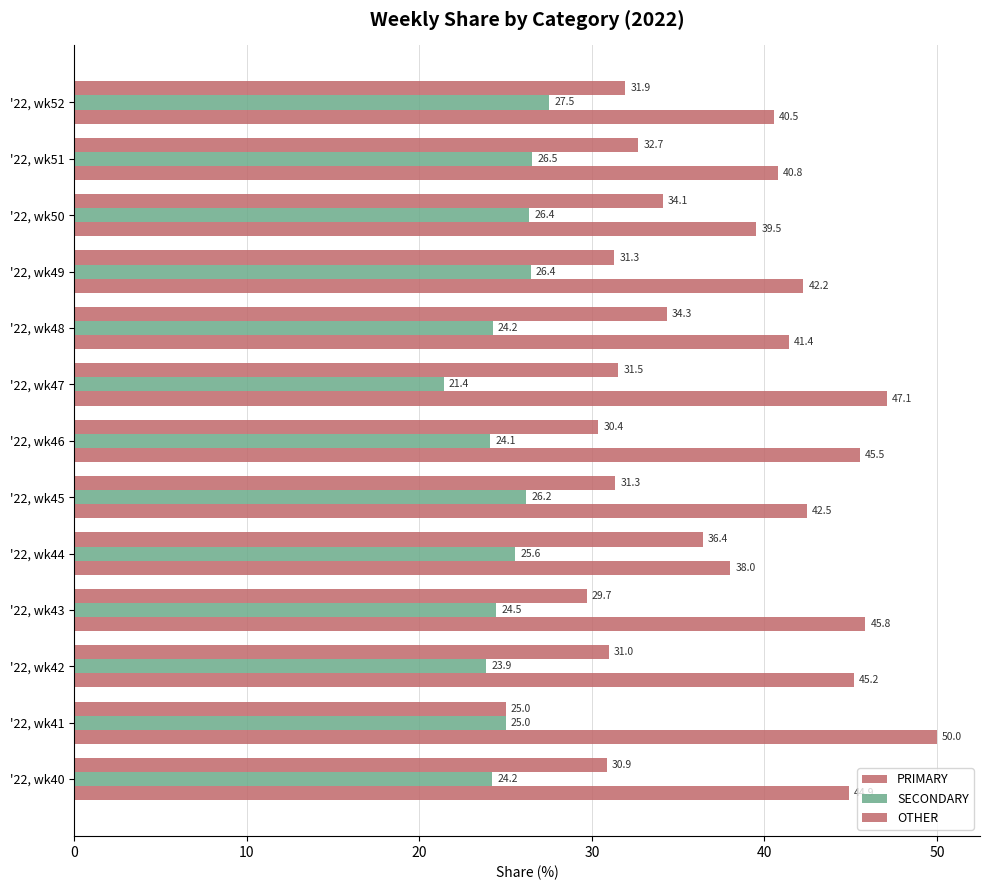

How many series are shown in this chart?

3